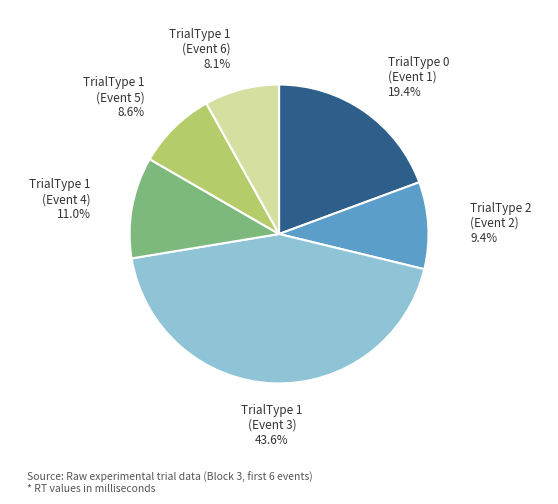

Is there a majority slice in this chart?

No